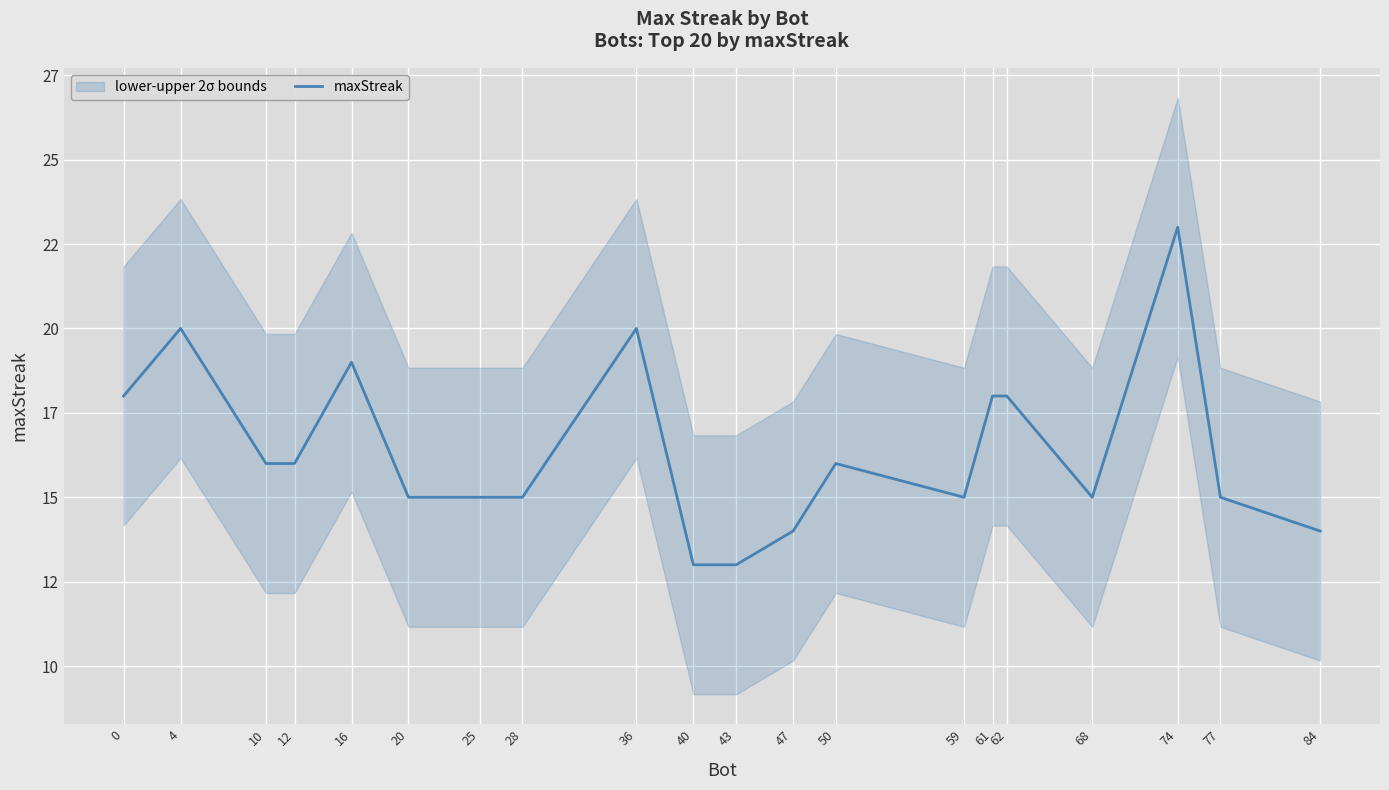

Where is the first local minimum?

59